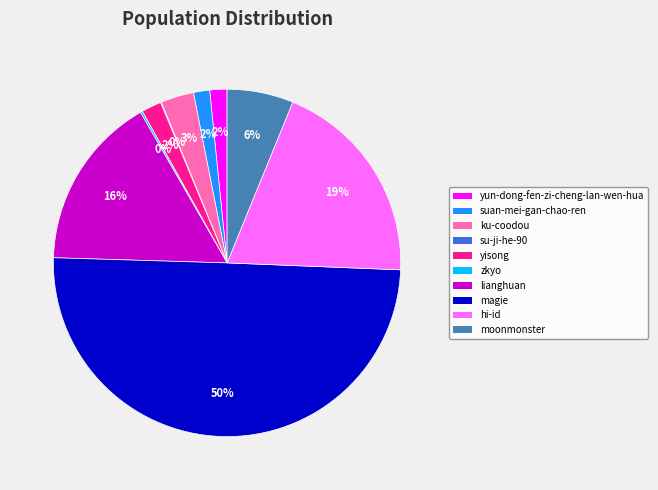

Which category has the biggest portion of the pie?

magie